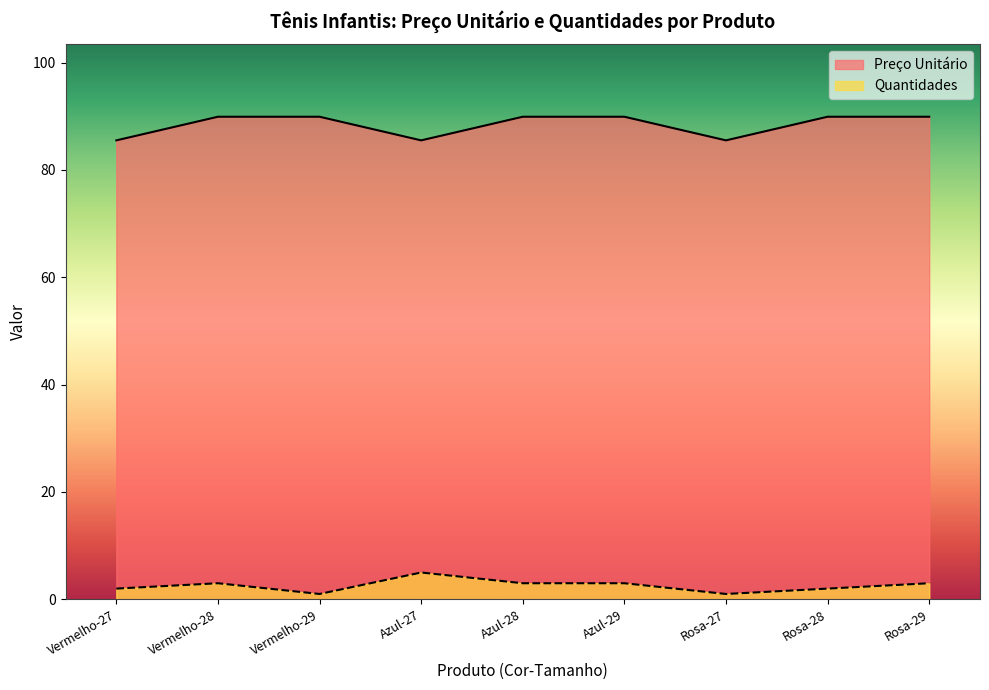

Which has a higher value, Azul-28 or Rosa-29?

Azul-28